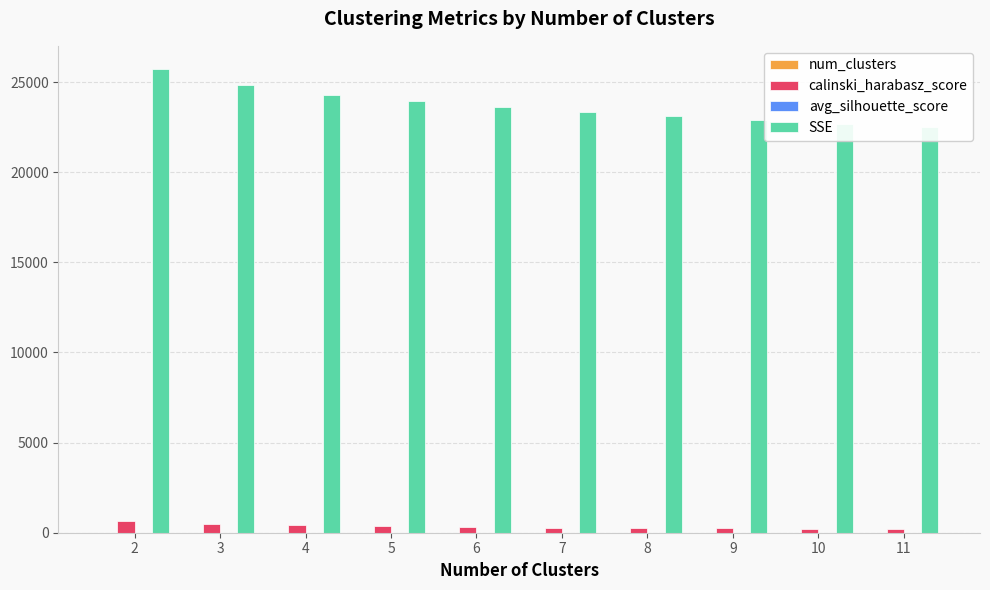

What are all the series names shown in the legend?

num_clusters, calinski_harabasz_score, avg_silhouette_score, SSE